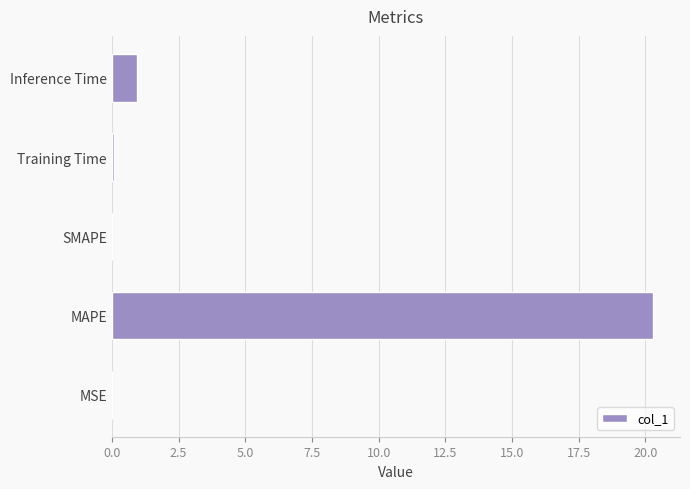

What is the approximate value at MAPE?

20.3